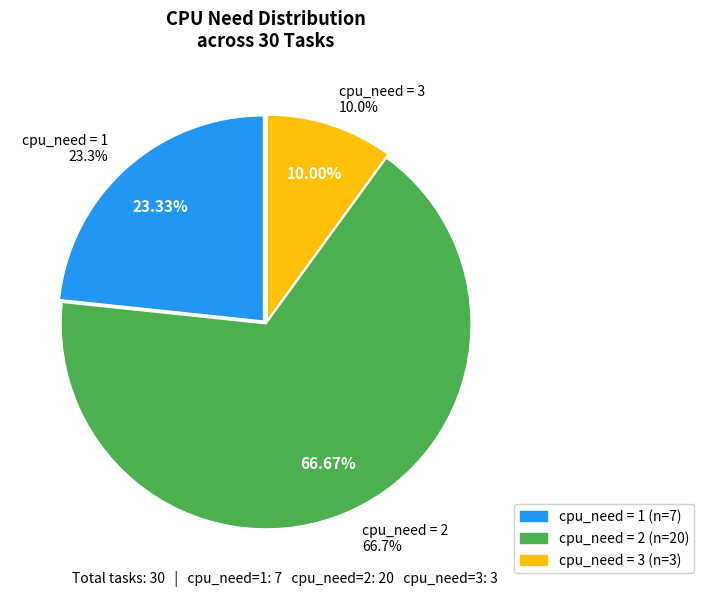

Rank the categories by value from highest to lowest.

cpu_need=2, cpu_need=1, cpu_need=3